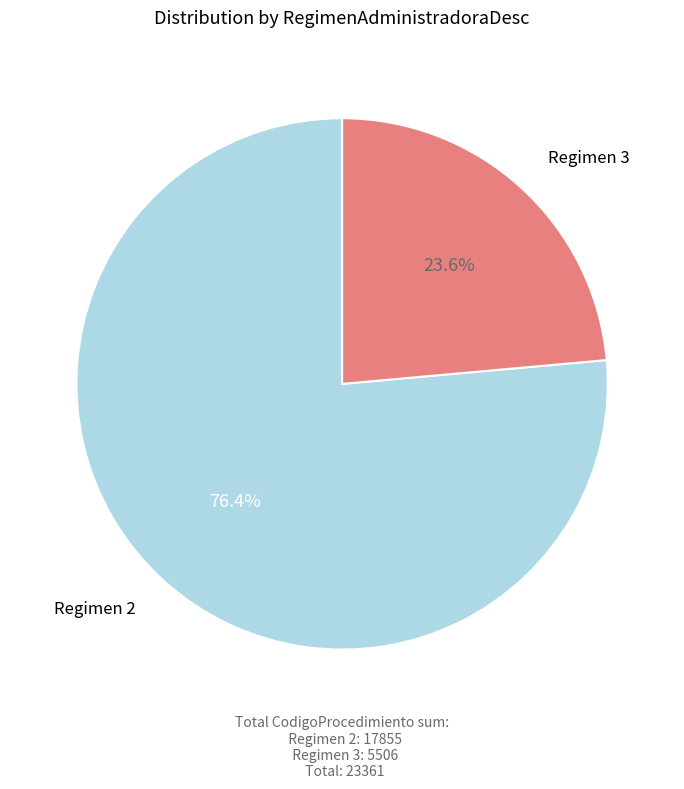

What is the majority slice?

Regimen 2